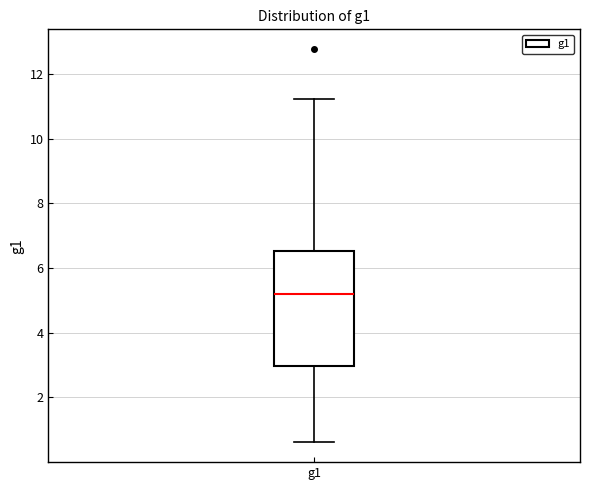

Where does the lower whisker of the box for g1 end on the y-axis? The values are not printed on the chart, so give them approximately, as read against the axis.

0.6